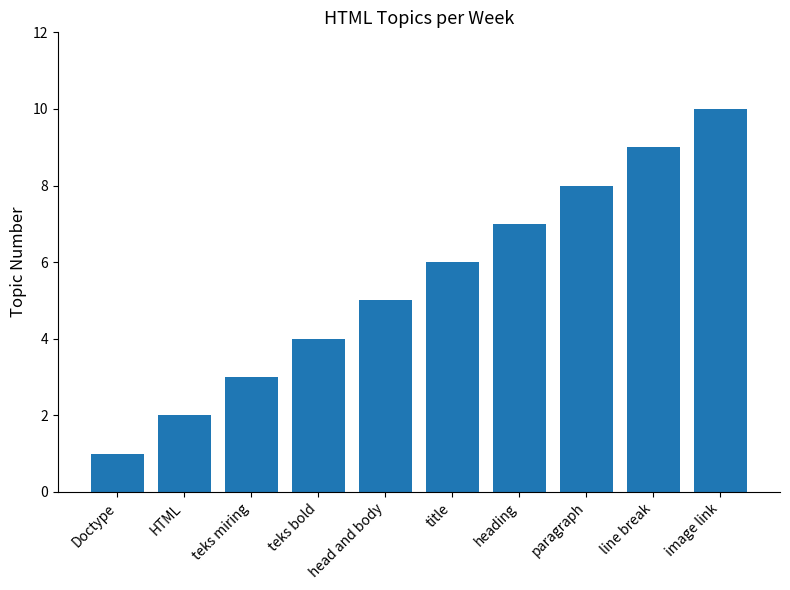

What is the label of the 6th bar from the left?

title